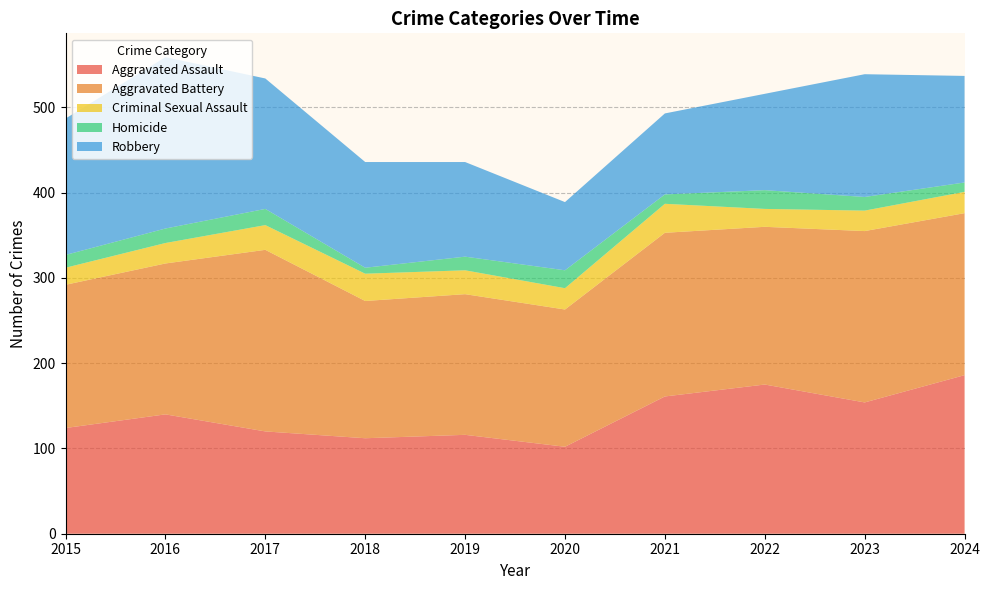

Reading left to right, transcribe all the data shown in this chart.

Aggravated Assault: 124	140	120	112	116	102	161	175	154	186
Aggravated Battery: 168	177	213	161	165	161	192	185	201	190
Criminal Sexual Assault: 20	24	29	32	28	25	34	21	24	25
Homicide: 15	17	19	7	16	21	11	22	16	11
Robbery: 160	201	153	124	111	80	95	113	144	125